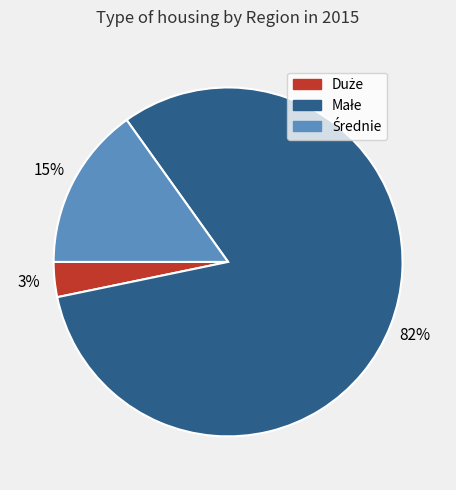

To the nearest percent, what is the average slice percentage?

33%